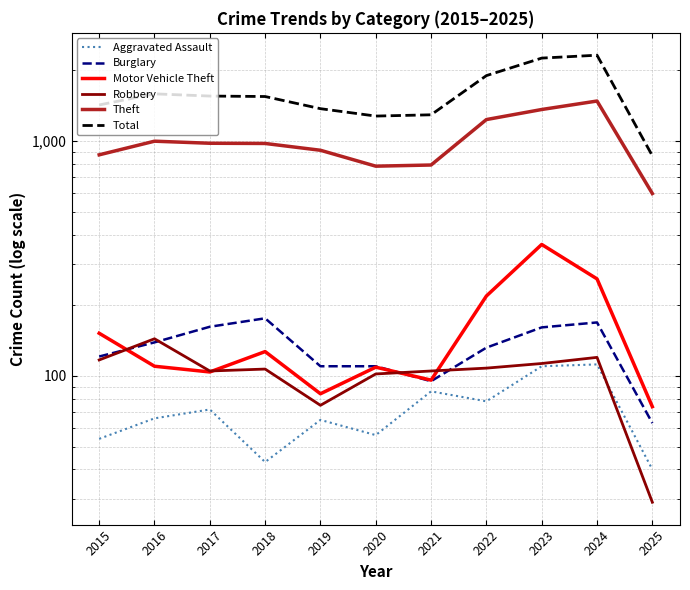

How many lines are shown in the chart?

6